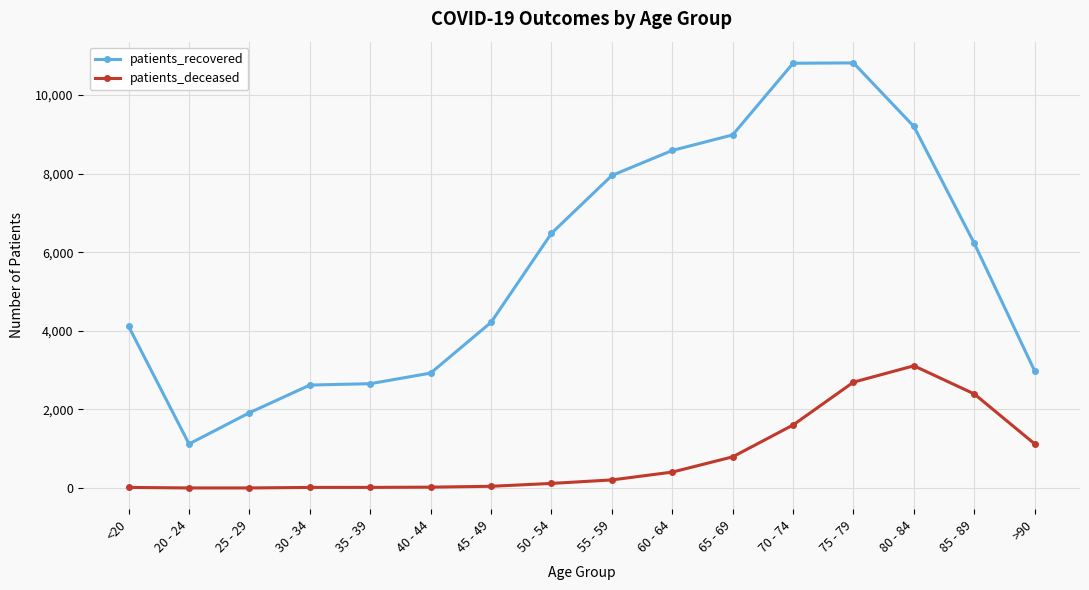

The patients_deceased series shows 3110 at 80 - 84. True or false?

True